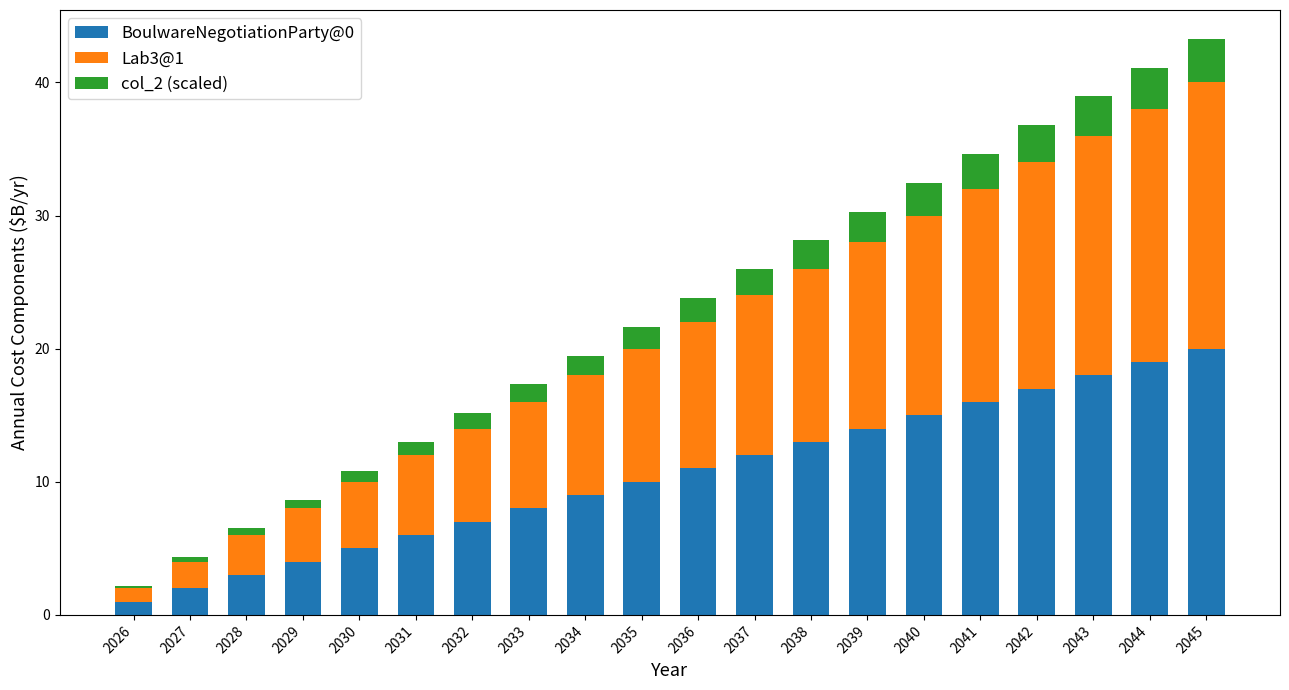

How many bars are there in total?

20